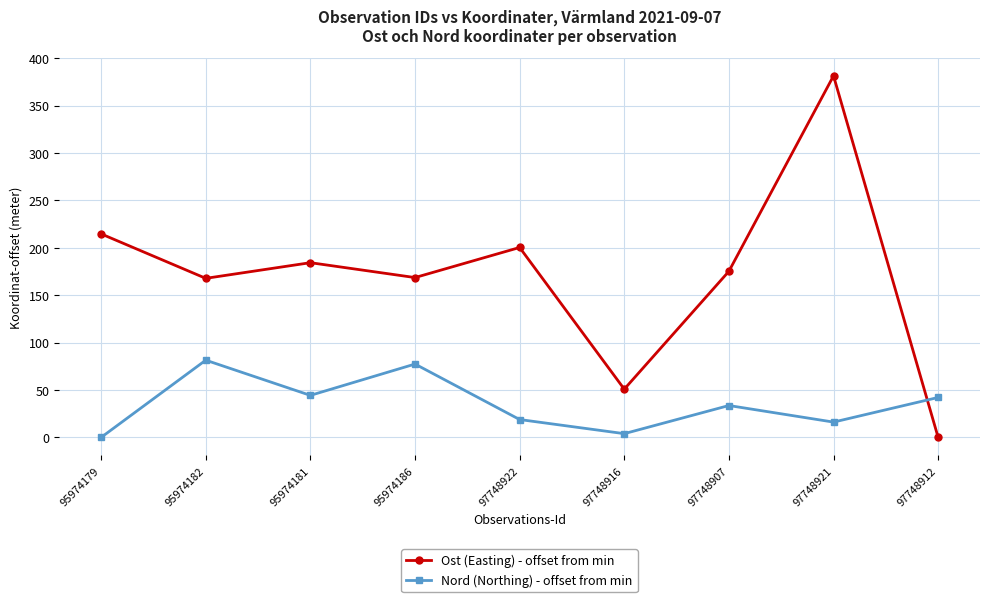

What is the difference between the Ost (Easting) - offset from min values at 97748912 and 97748916?

50.9